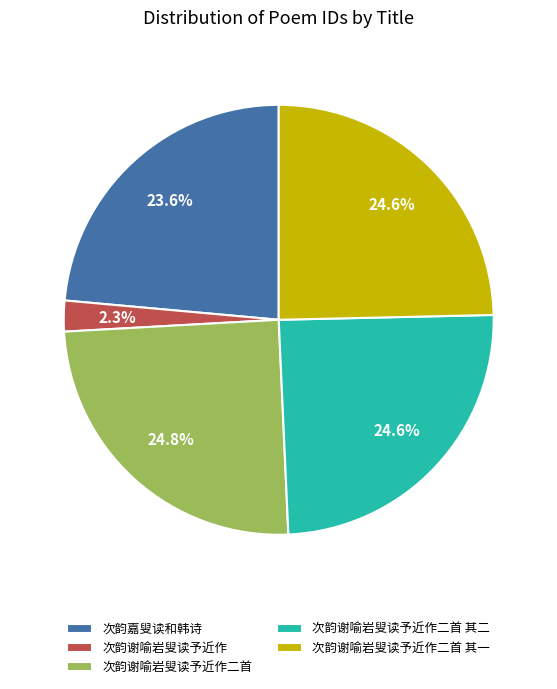

What percentage do 次韵谢喻岩叟读予近作 and 次韵谢喻岩叟读予近作二首 together represent?

27.1%